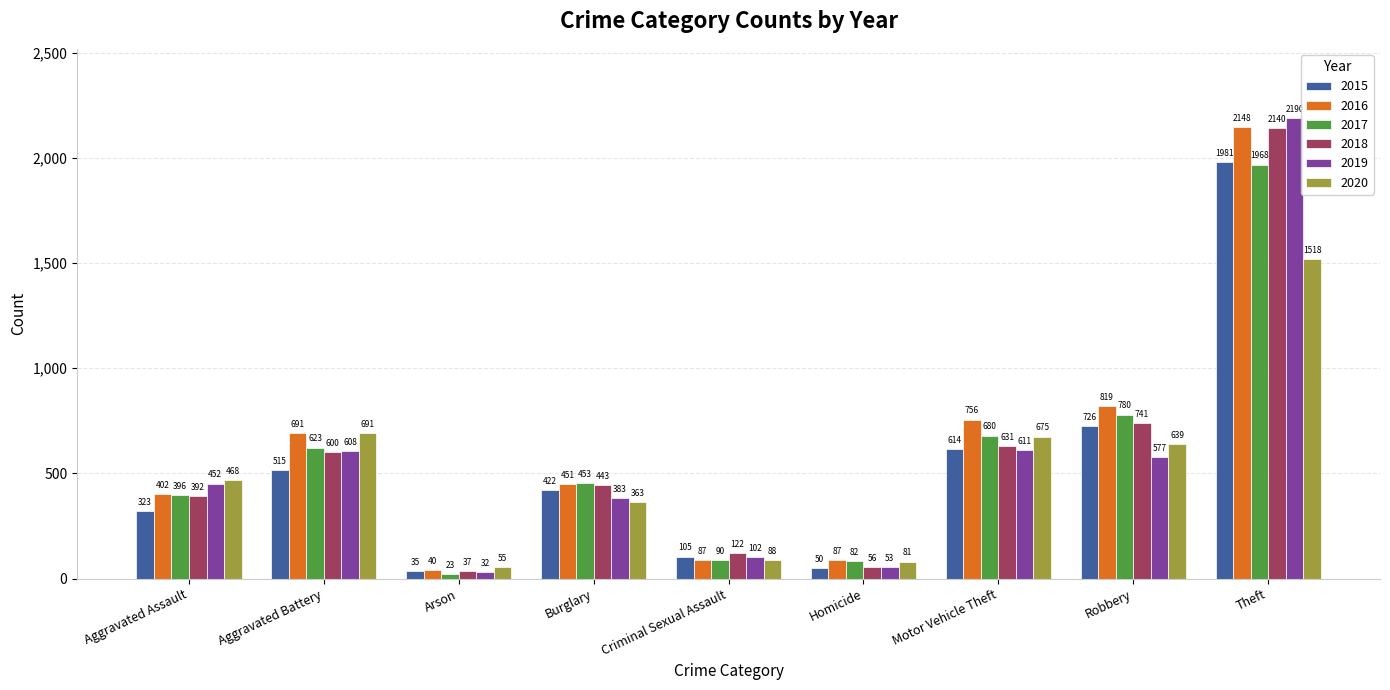

Where is 2017 nearest to the value 995?

Robbery